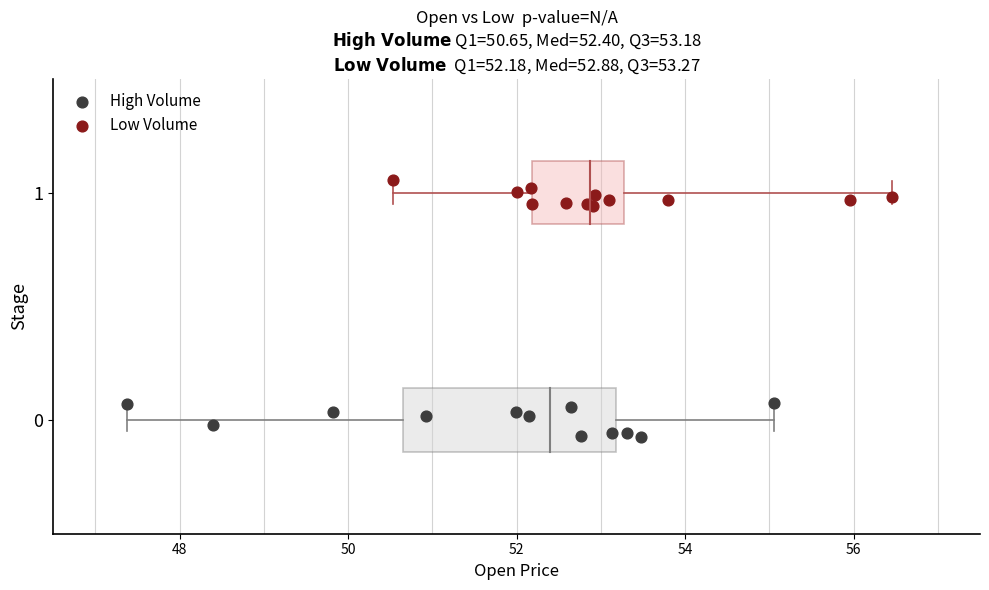

Which series reaches the maximum Y coordinate?

Low Volume